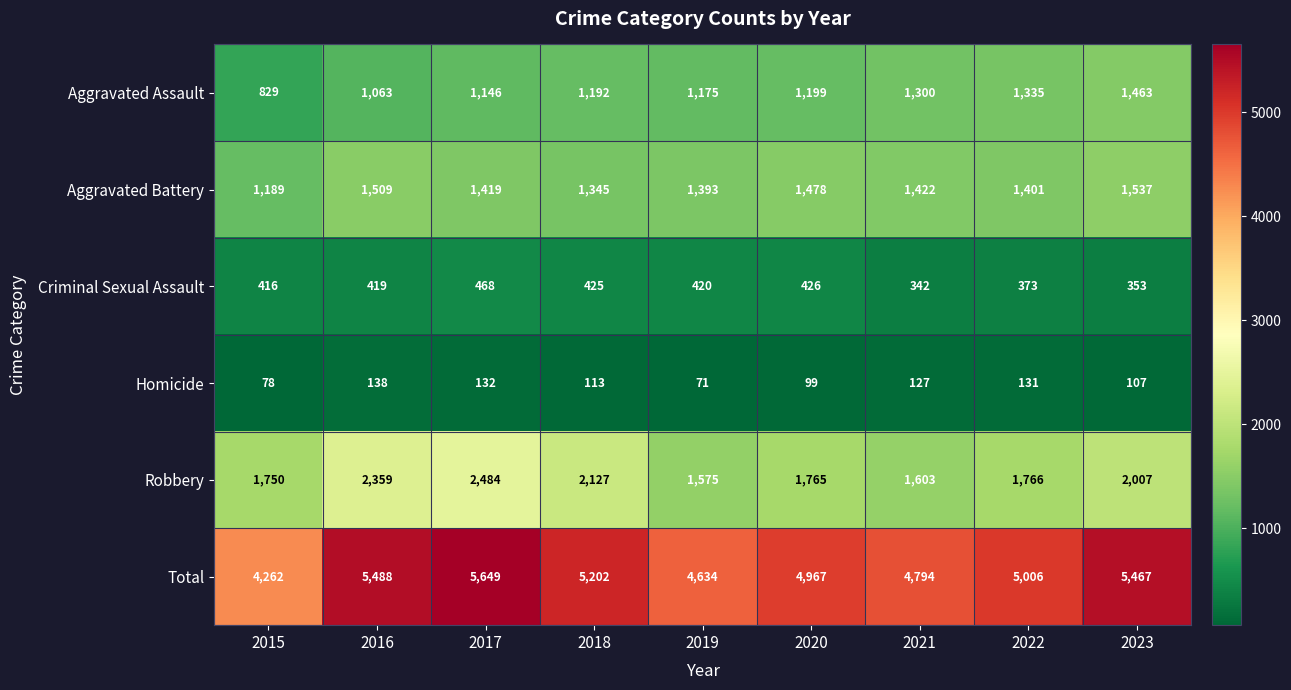

Which series has the widest spread of values?

Total